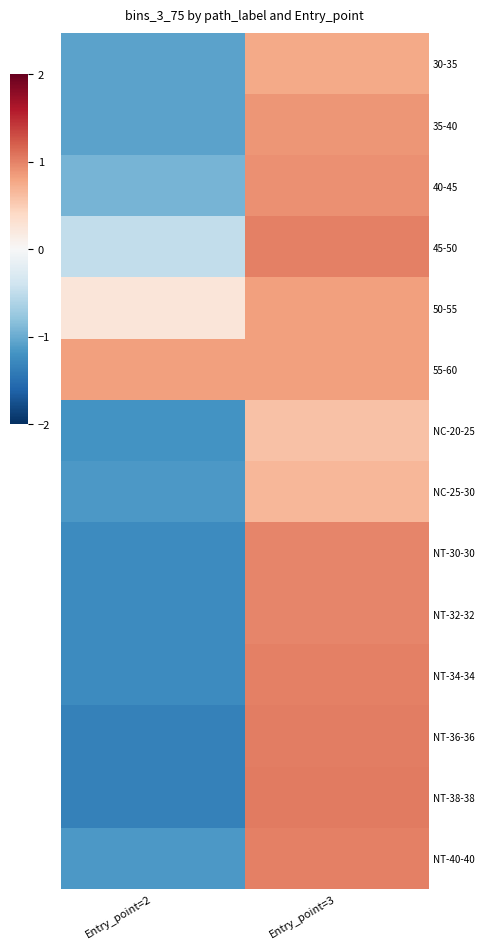

At Entry_point=2, list the series in order from smallest to largest.

NT-36-36, NT-38-38, NT-30-30, NT-32-32, NT-34-34, NC-20-25, NC-25-30, NT-40-40, 30-35, 35-40, 40-45, 45-50, 50-55, 55-60